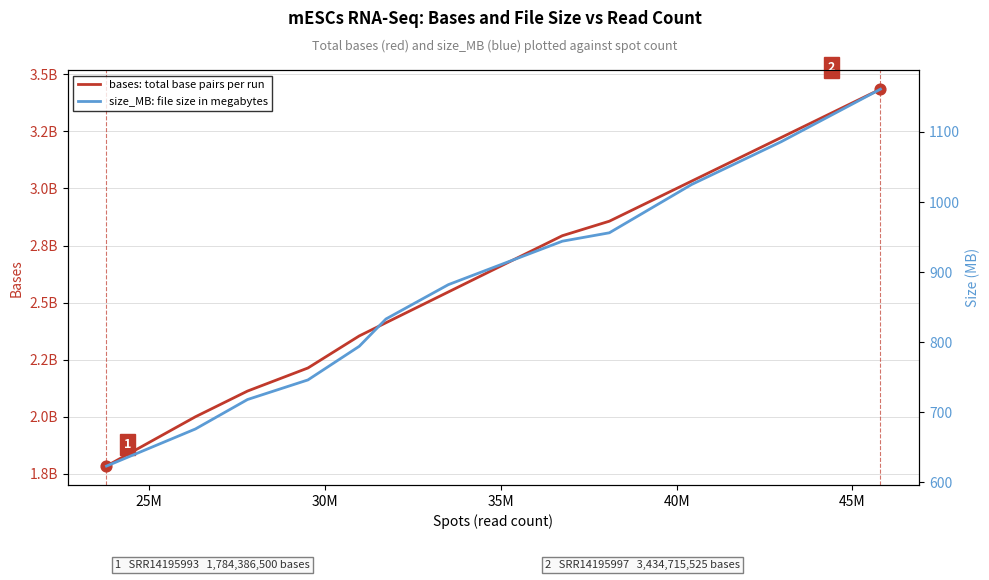

Is the value of size_MB: file size in megabytes at 35M greater than the value of bases: total base pairs per run at 10?

No